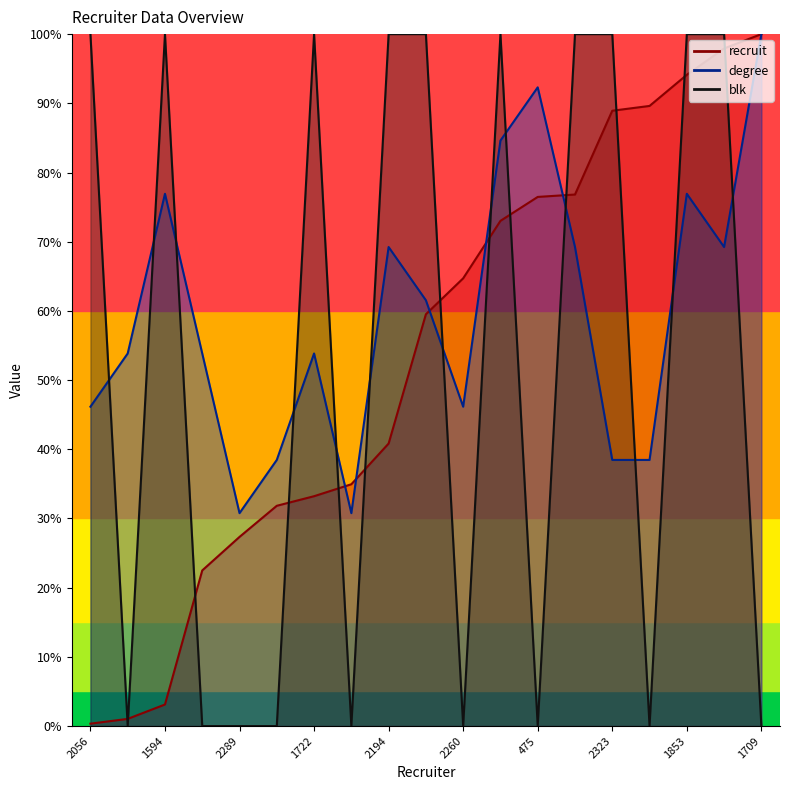

How many data points does each series have?

19